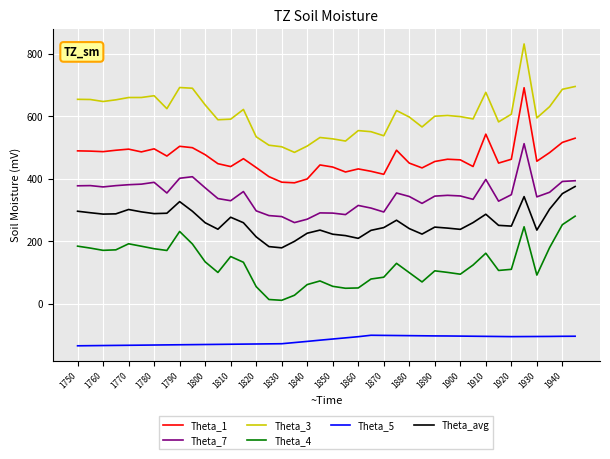

True or false: Theta_3 and Theta_5 intersect in this chart.

False